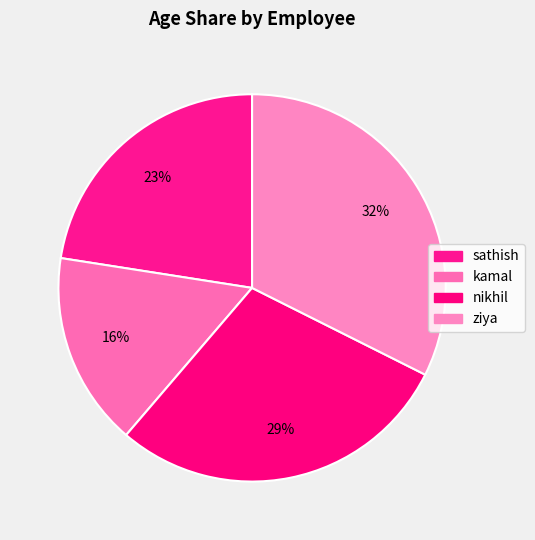

How many slices are in this pie chart?

4